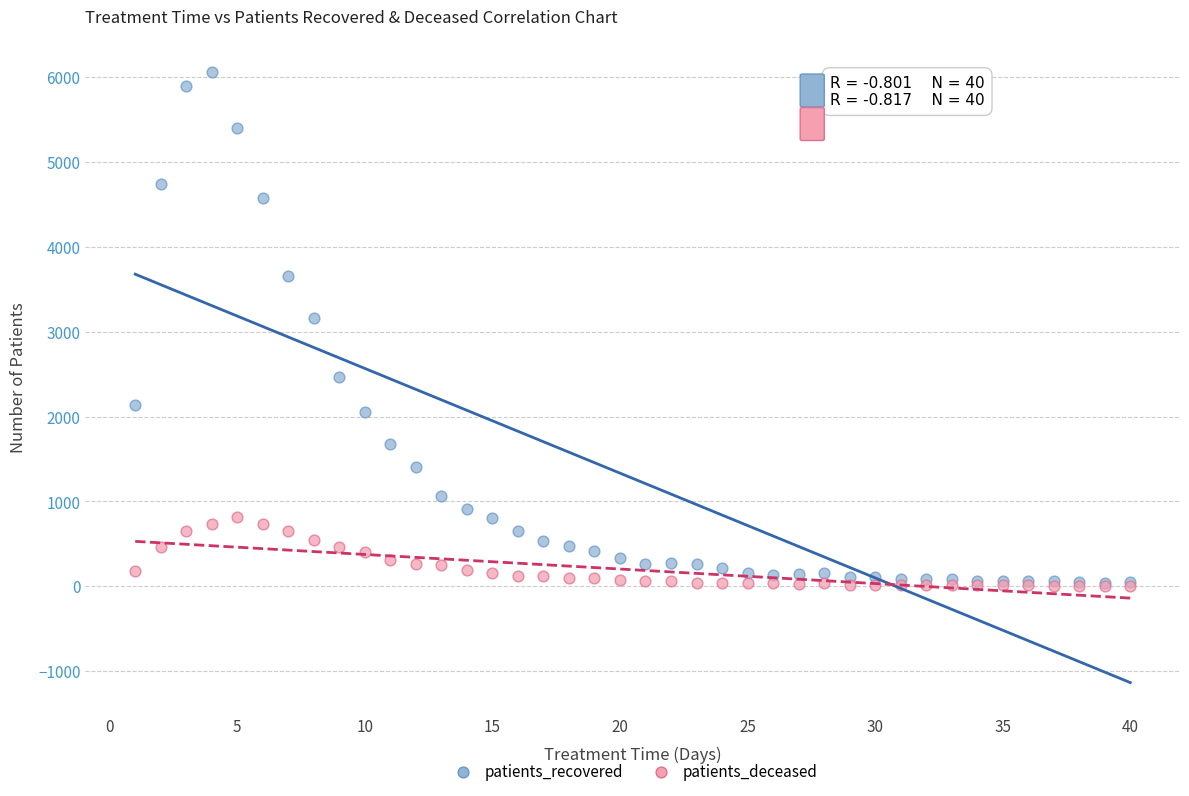

In the patients_recovered series, what Y value is closest to 3046?

3163